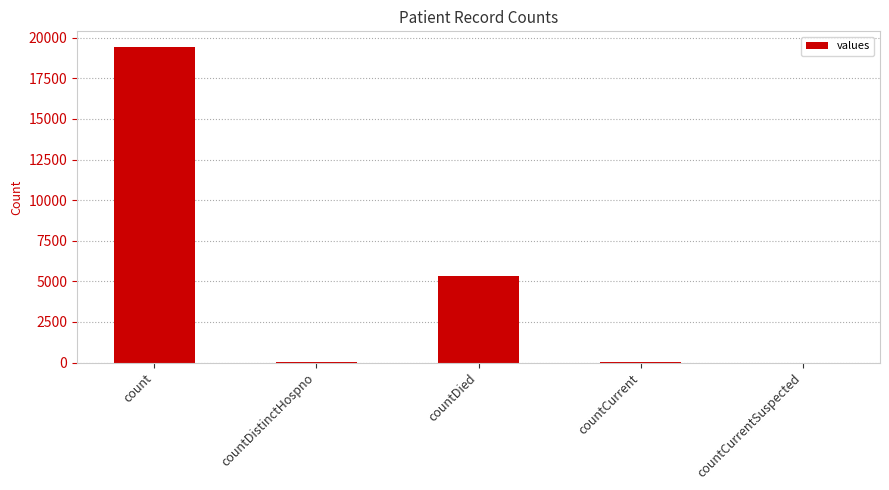

What is the sum of all values?

24875